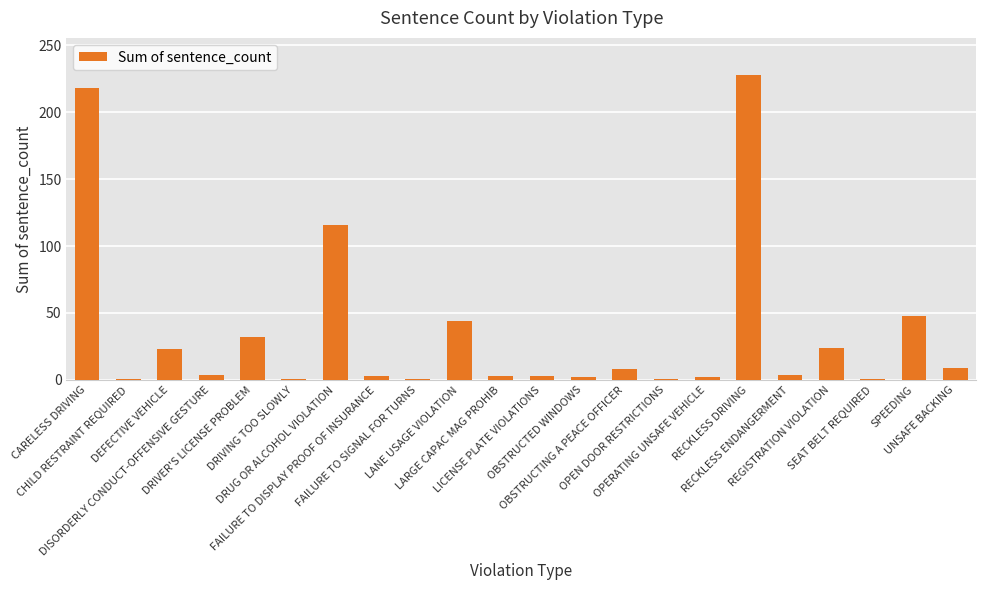

What position from the left is DEFECTIVE VEHICLE?

3